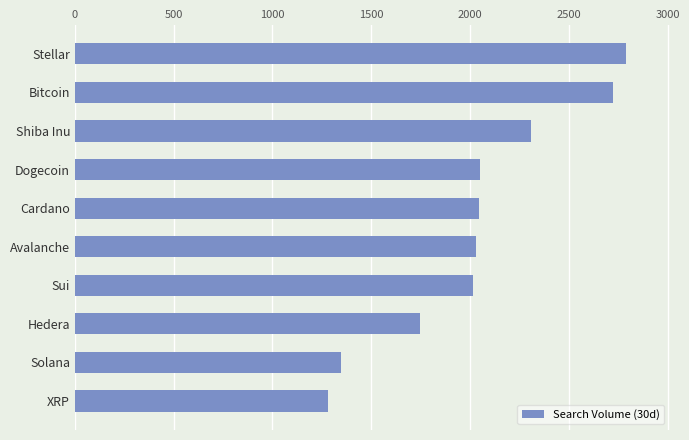

Which label corresponds to the smallest value in the chart?

XRP